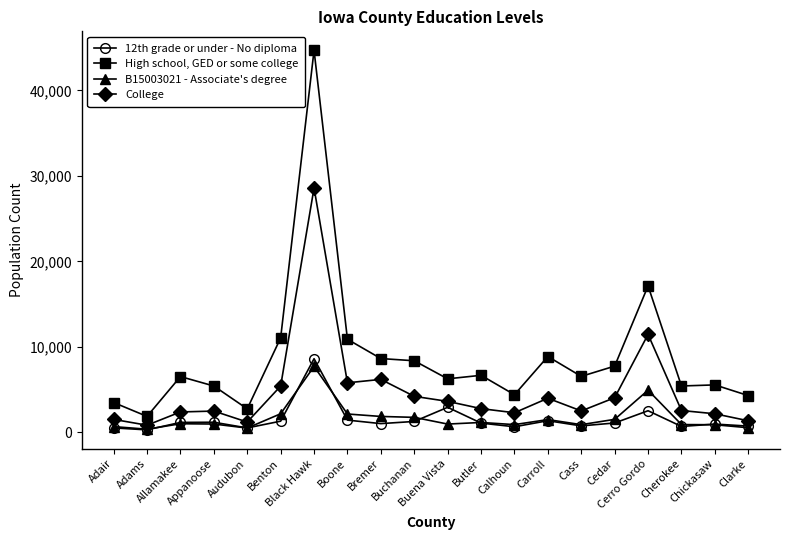

True or false: High school, GED or some college has more than 2 interior local peaks.

True